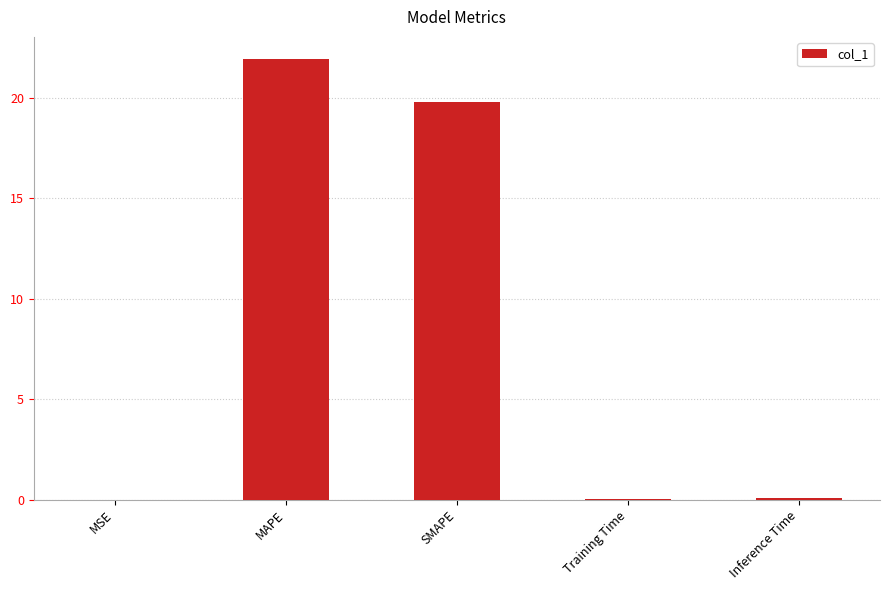

What is the change in value from MAPE to SMAPE?

-2.2